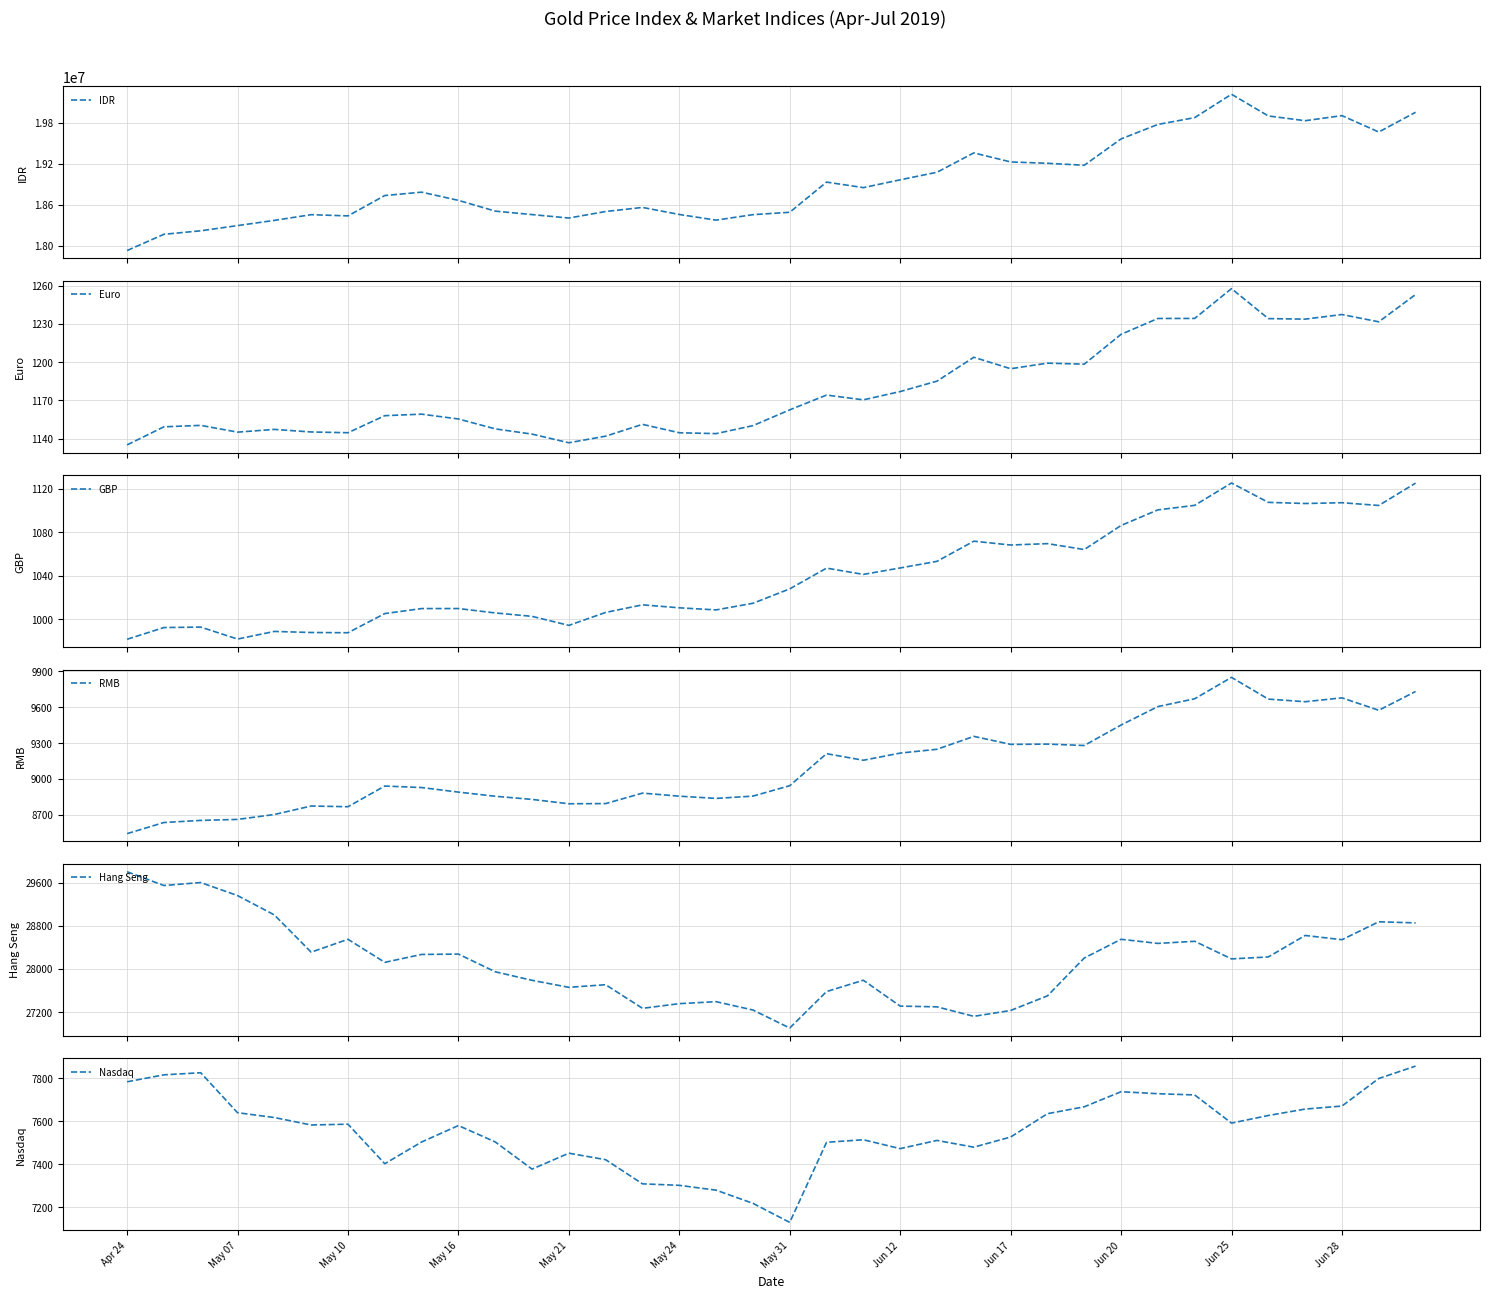

How many data points in Euro are above 1162?

18